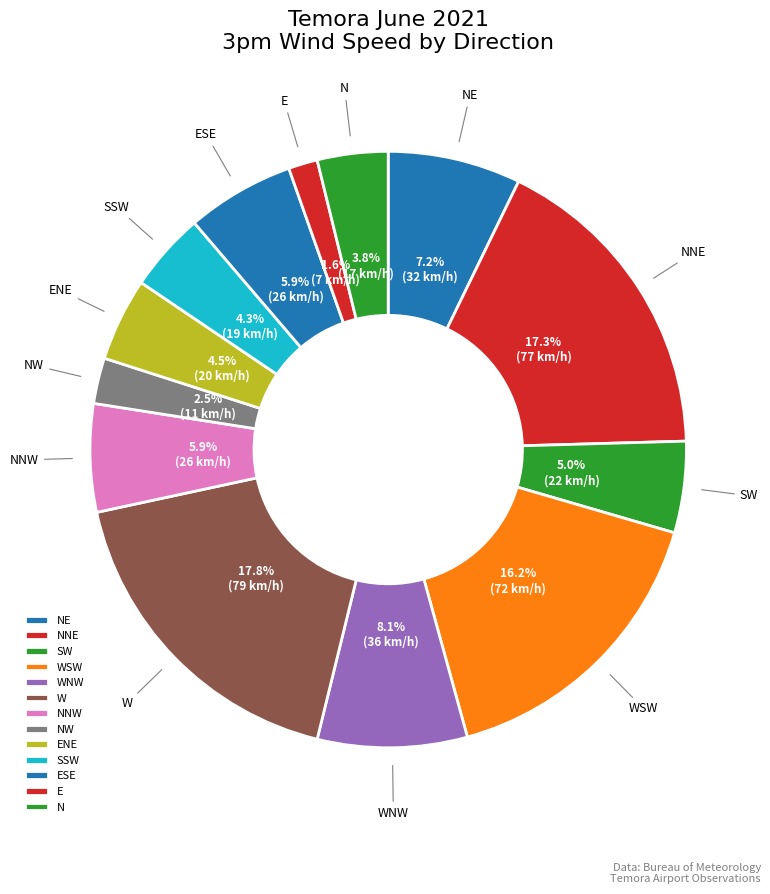

To the nearest percent, what portion does SW represent?

5%